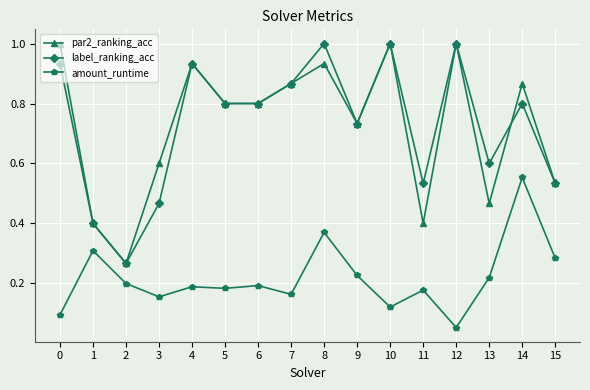

Is it true that par2_ranking_acc equals 0.4 at 11?

True